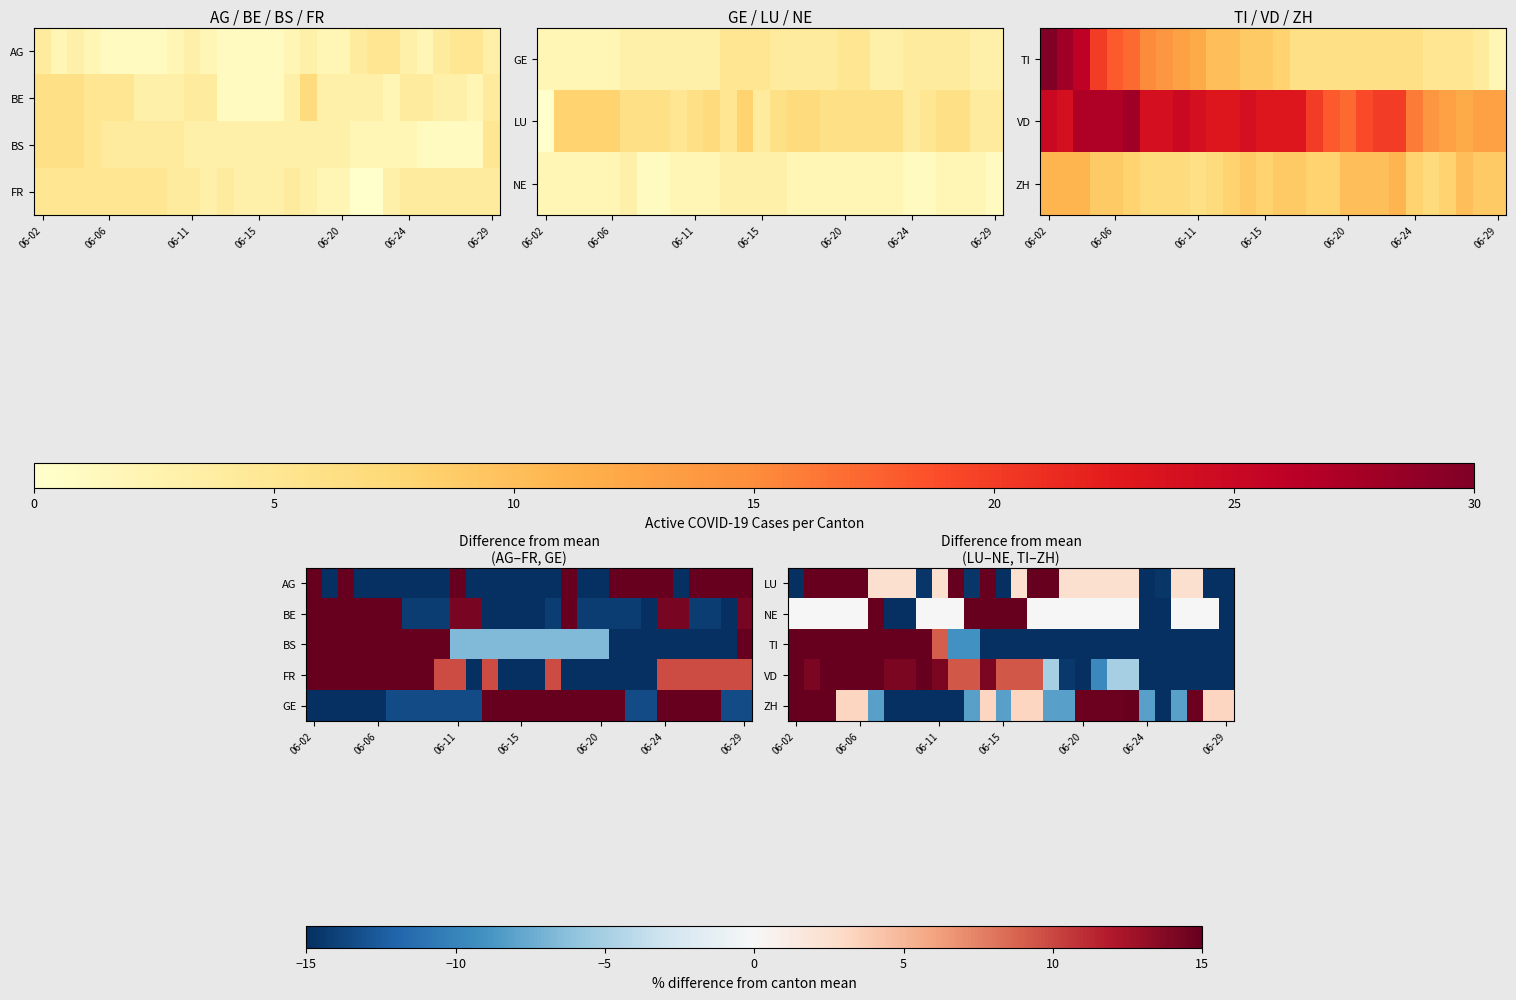

How many negative values does the VD series have?

12